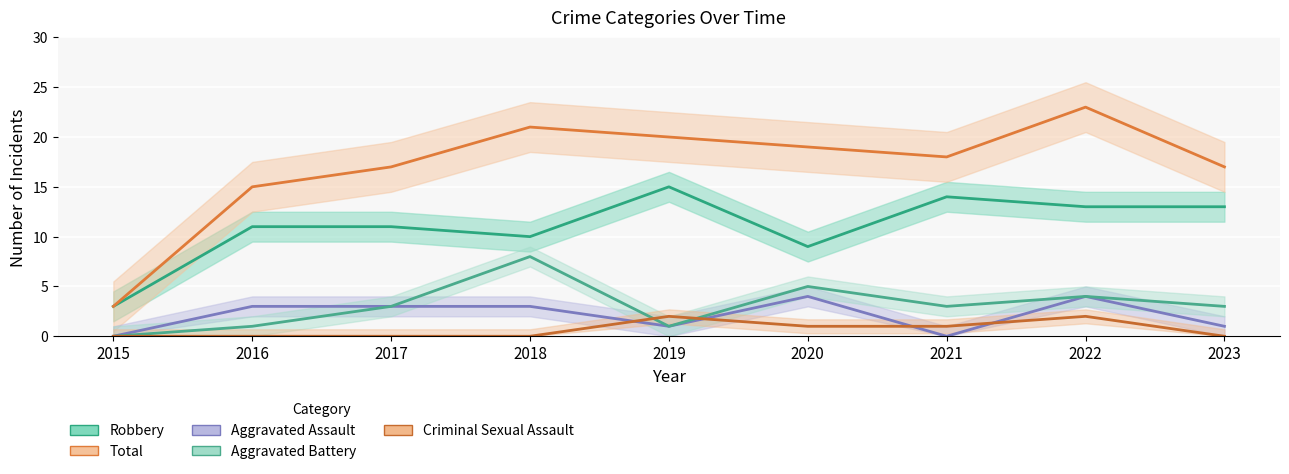

What is the highest value of the Aggravated Assault series?

4